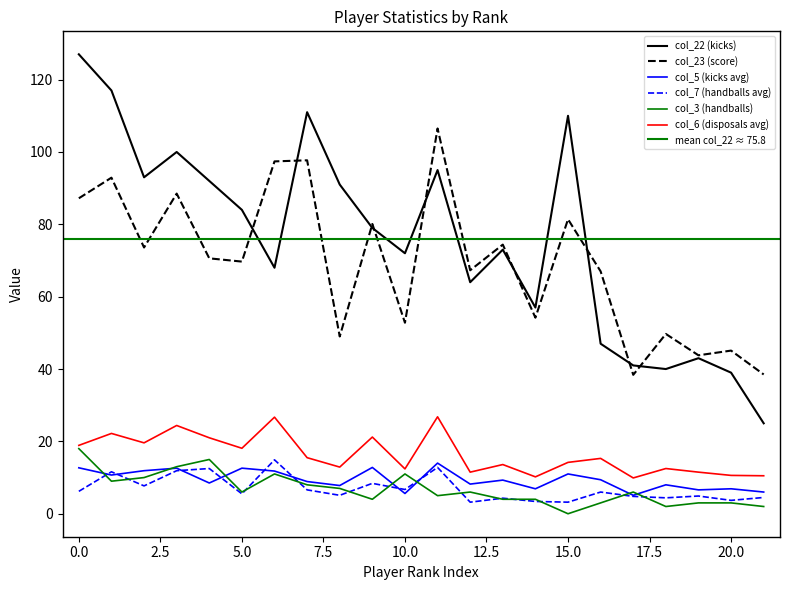

What is the approximate value of col_3 at 18?

2.0